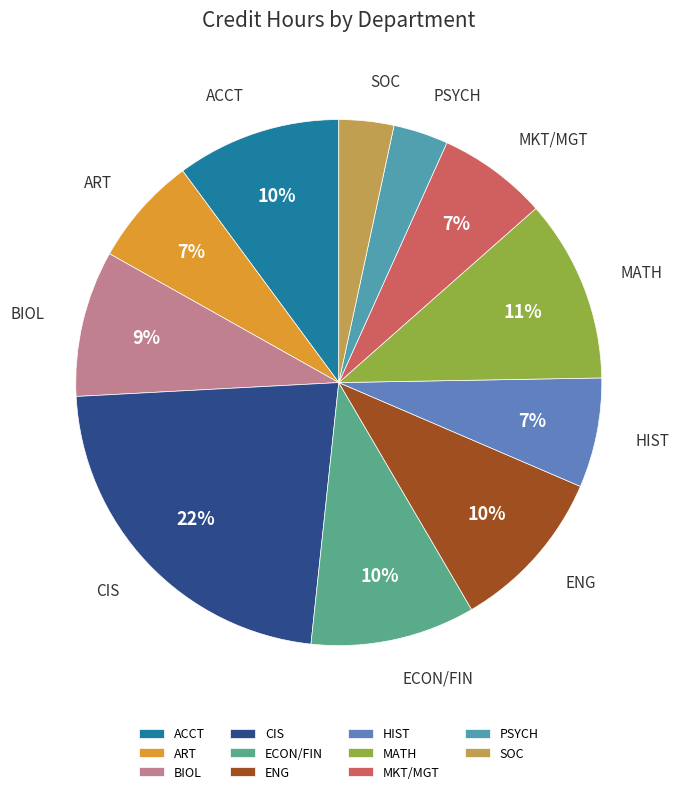

Does any single category account for the majority?

No